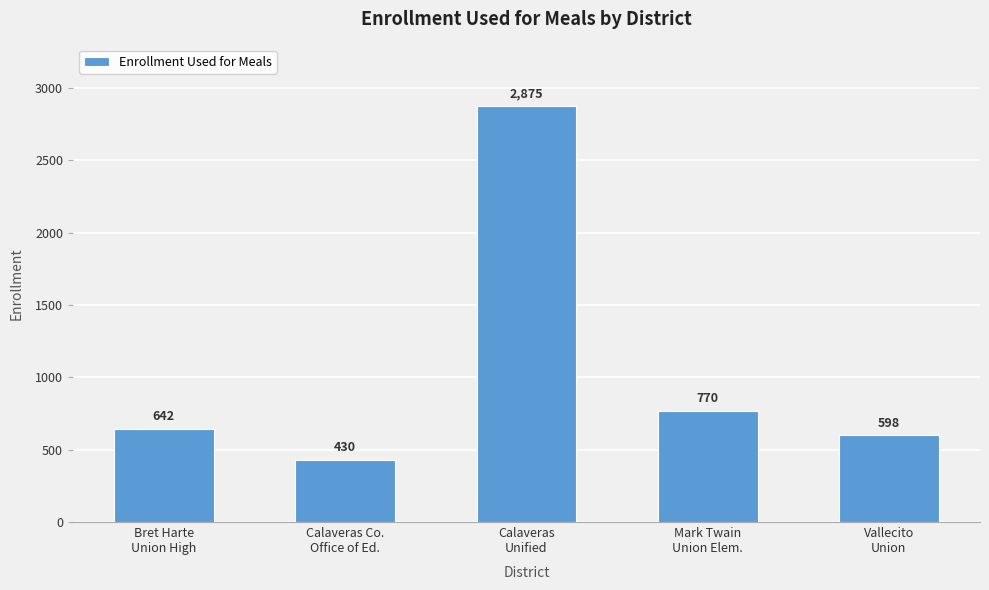

What is the value of the 4th bar from the left?

770